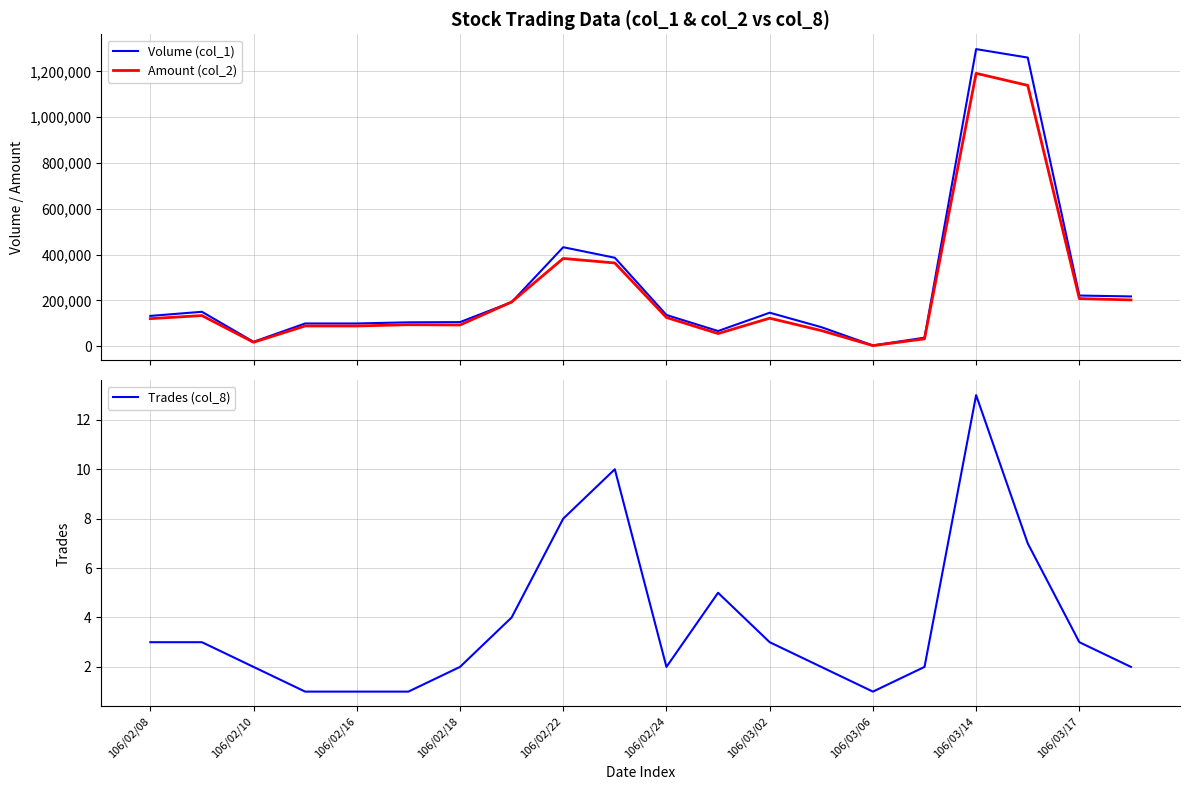

How many categories are shown in the chart?

20